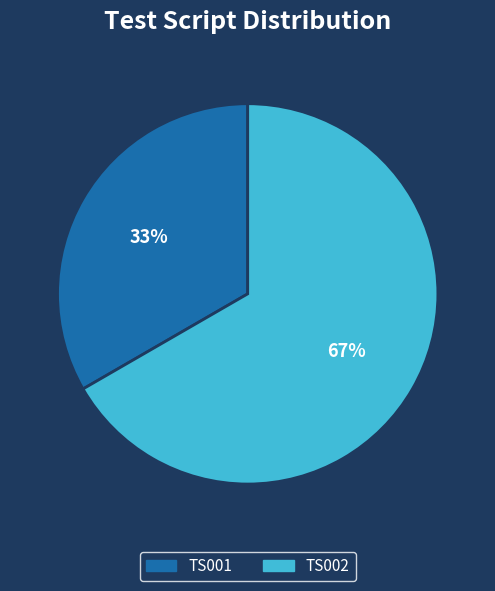

Do TS001 and TS002 together represent more than half of the pie?

Yes